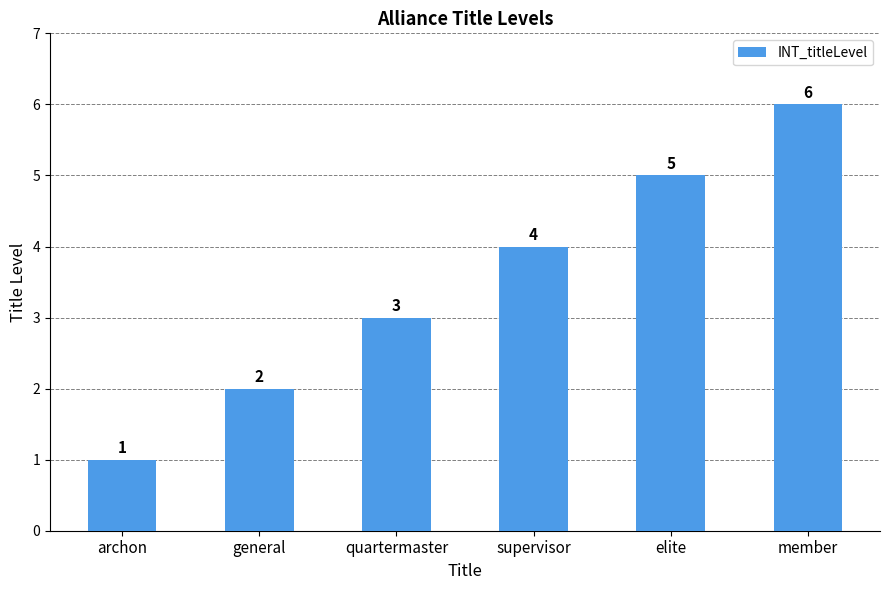

What value does the data have at supervisor?

4